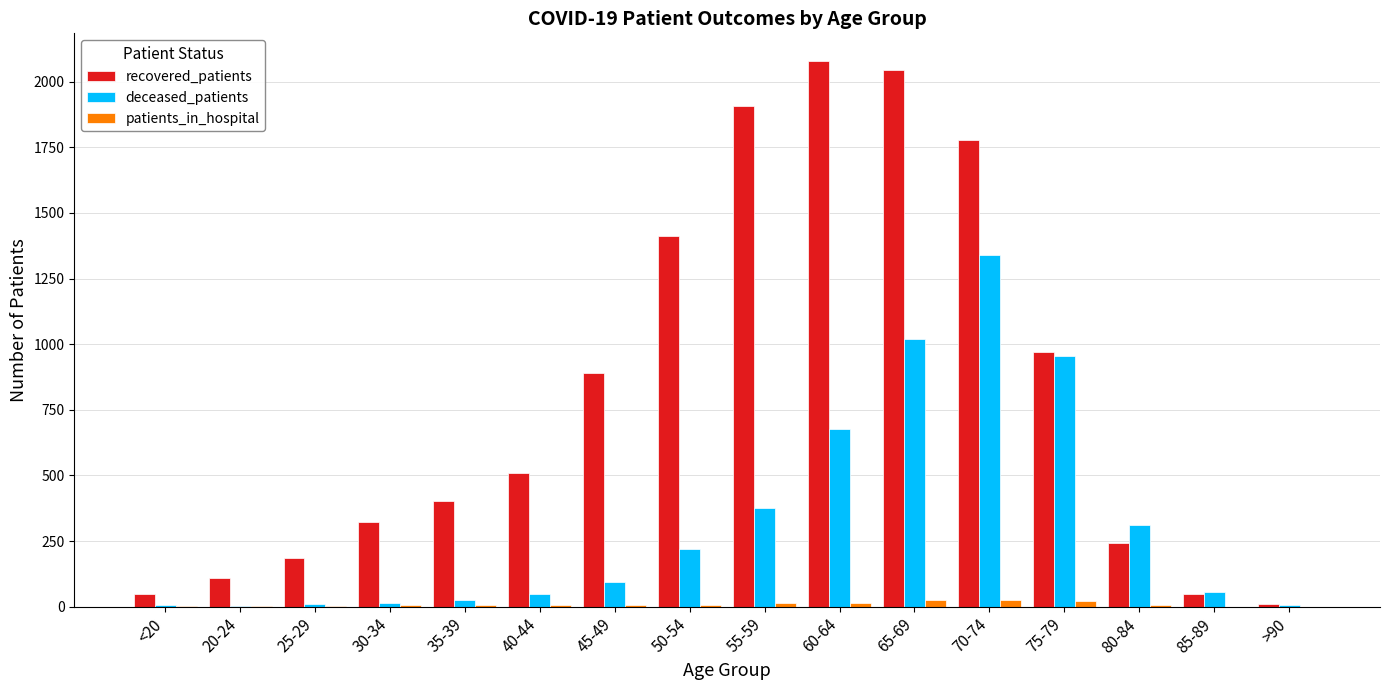

True or false: deceased_patients has a value of 2241 at 70-74.

False